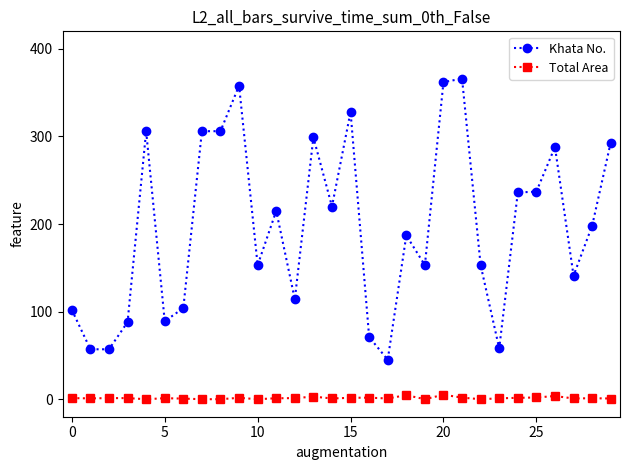

True or false: Total Area has more than 0 interior local peaks.

True